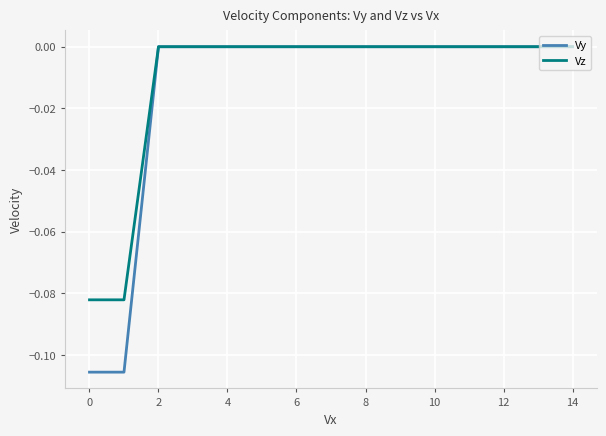

Which series has the largest range (max minus min)?

Vy